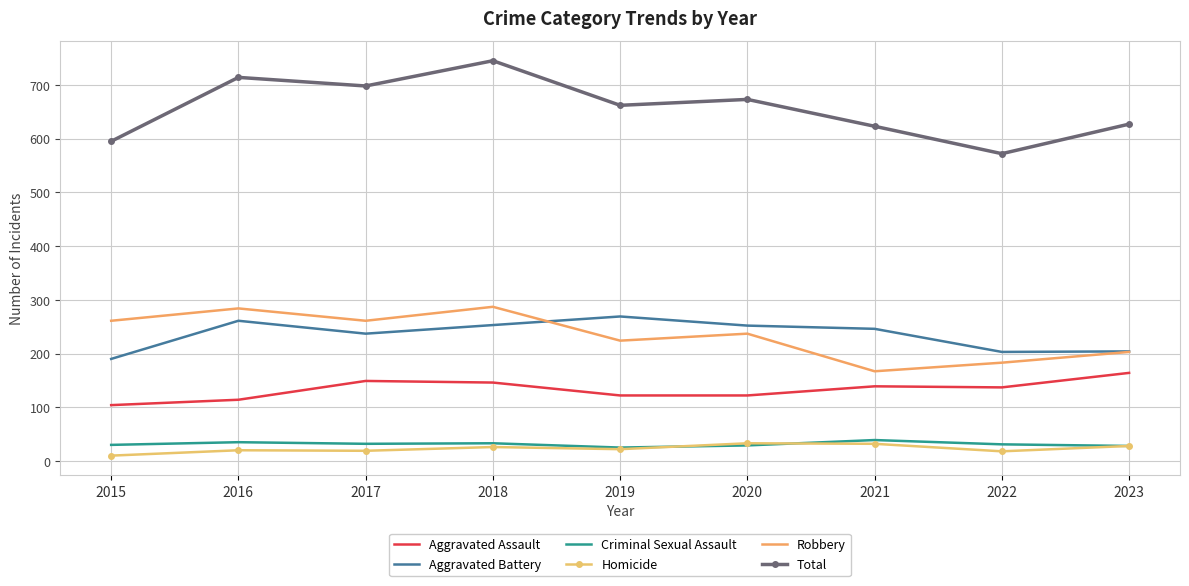

At 2016, list the series in order from largest to smallest.

Total, Robbery, Aggravated Battery, Aggravated Assault, Criminal Sexual Assault, Homicide